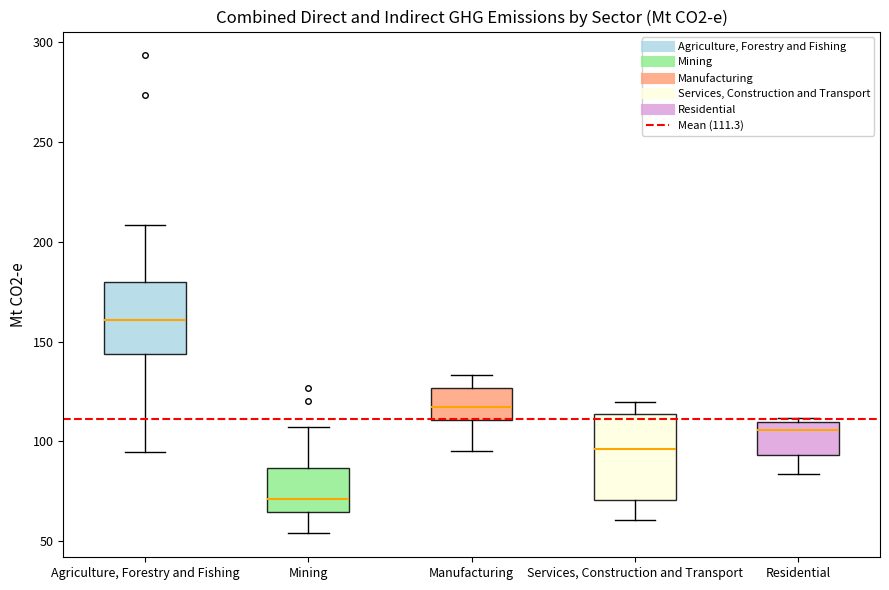

Which box's median line is the highest?

Agriculture, Forestry and Fishing